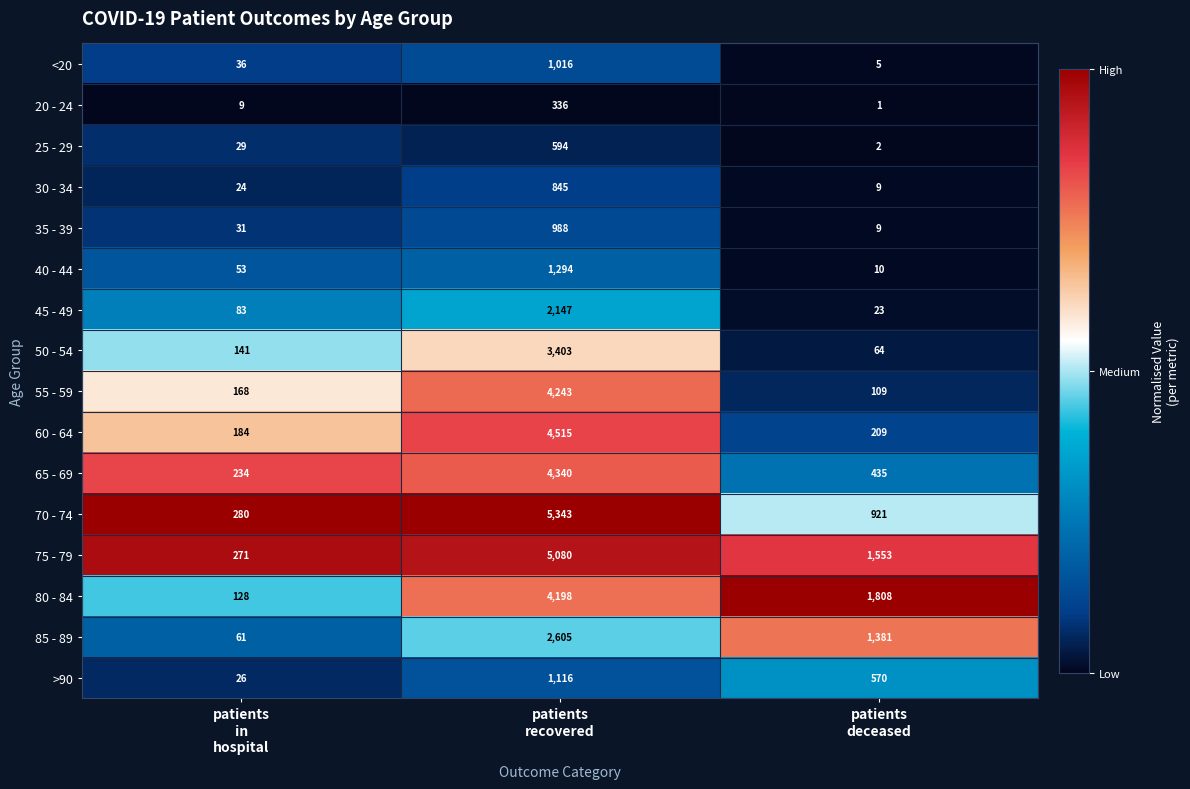

What is the lowest value of the 75 - 79 series?

271